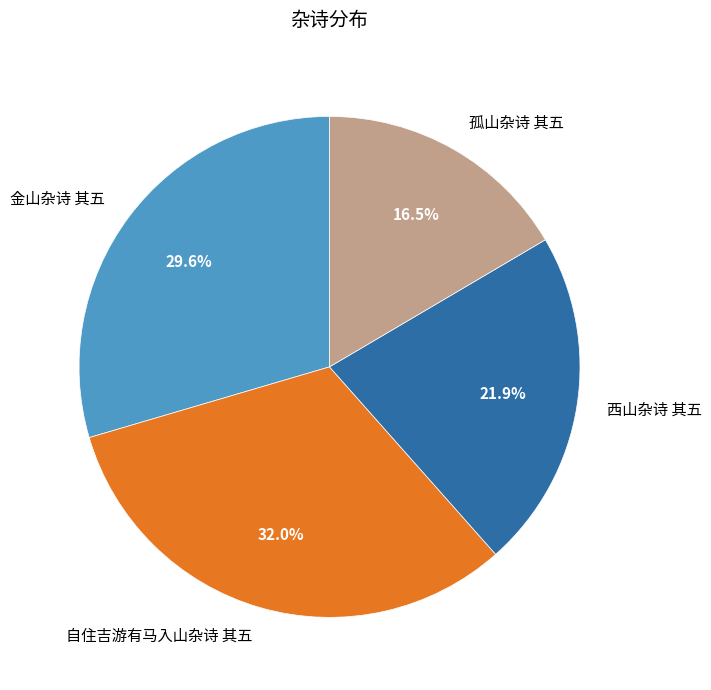

What is the ratio of the value at 金山杂诗 其五 to the value at 孤山杂诗 其五?

1.8